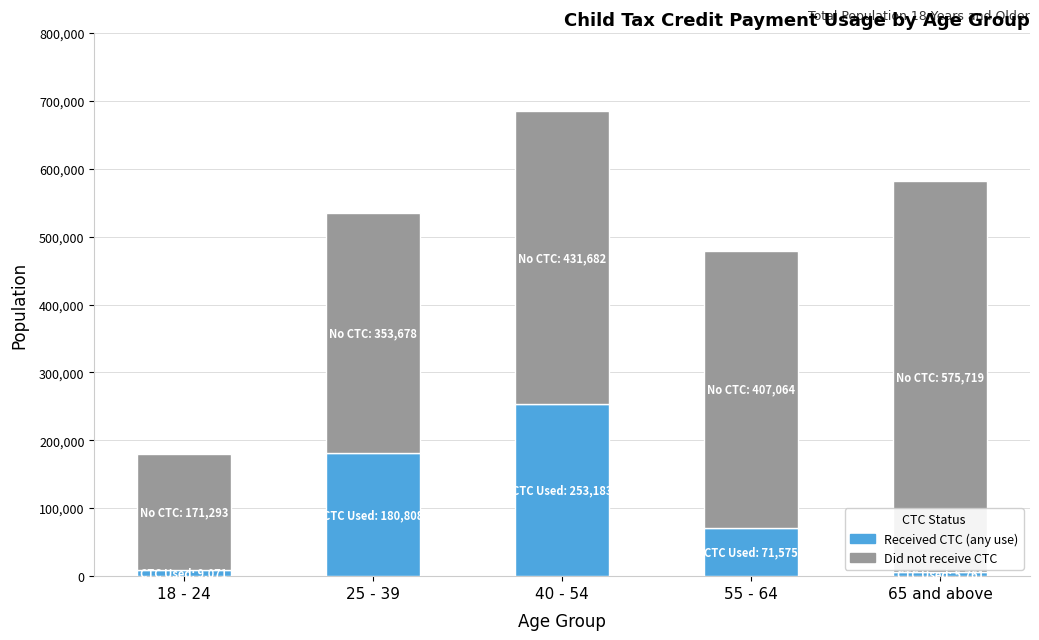

What is the difference between the second highest and second lowest values in the Received CTC (any use) series?

171737